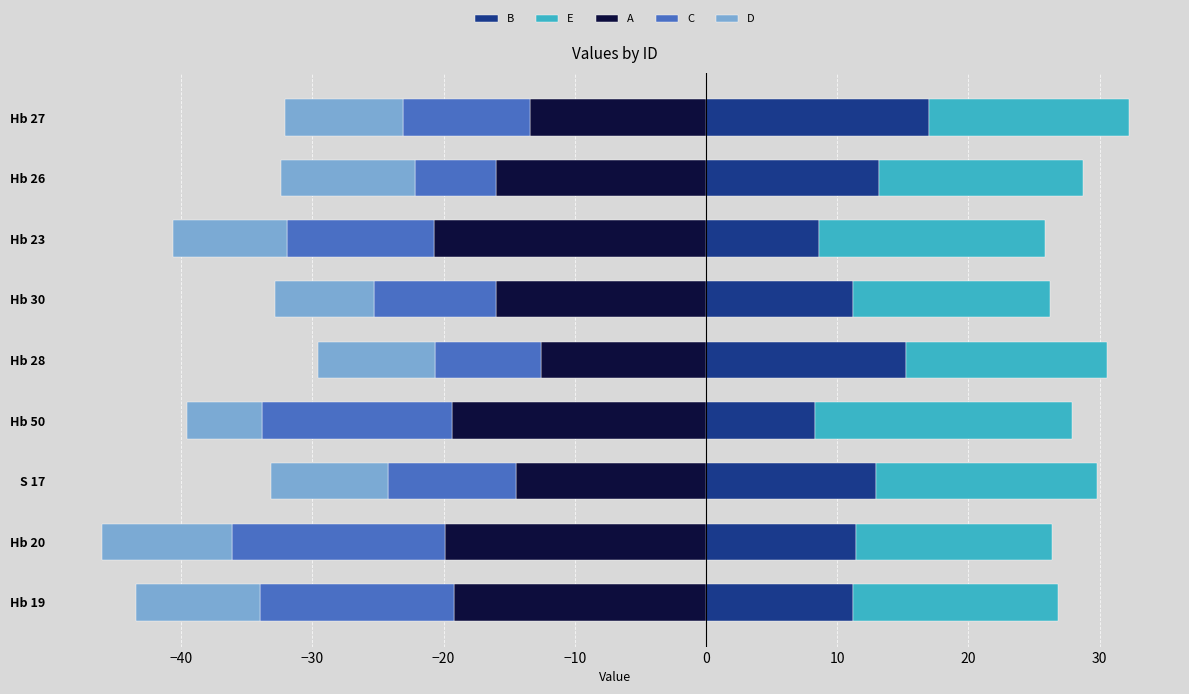

Is it true that C equals -6.2 at Hb 30?

False